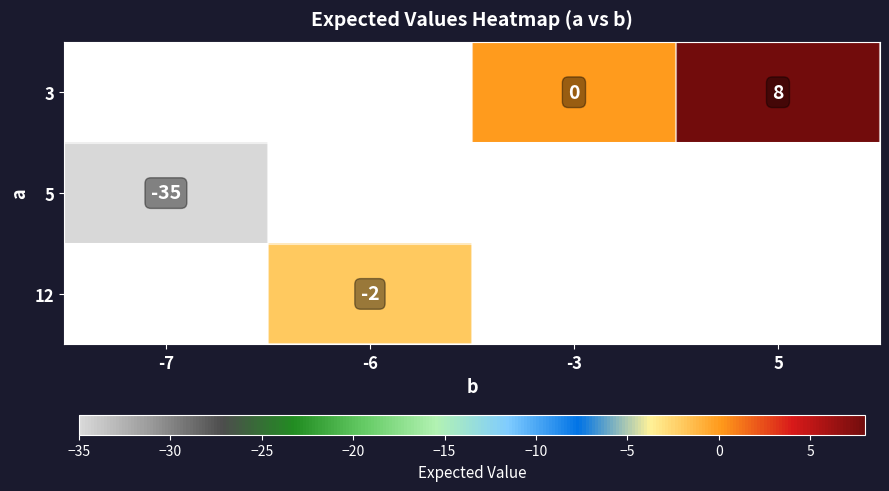

What is the maximum value shown in the chart?

8.0